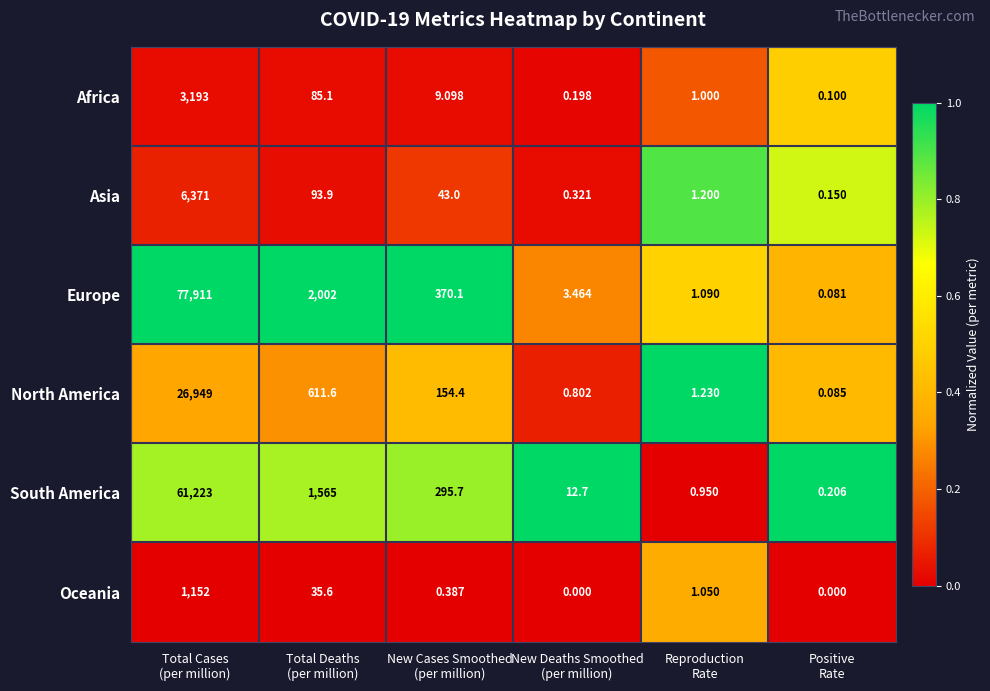

List the series in order of their peak value, highest first.

Europe, South America, North America, Asia, Africa, Oceania